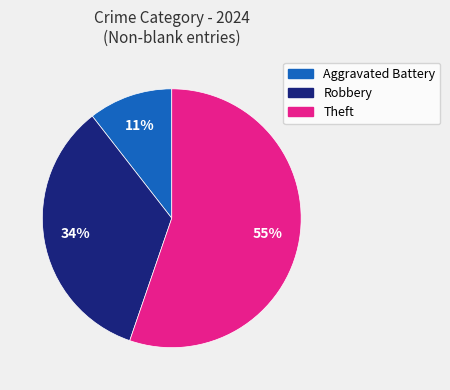

Is there any slice that represents more than half of the pie?

Yes